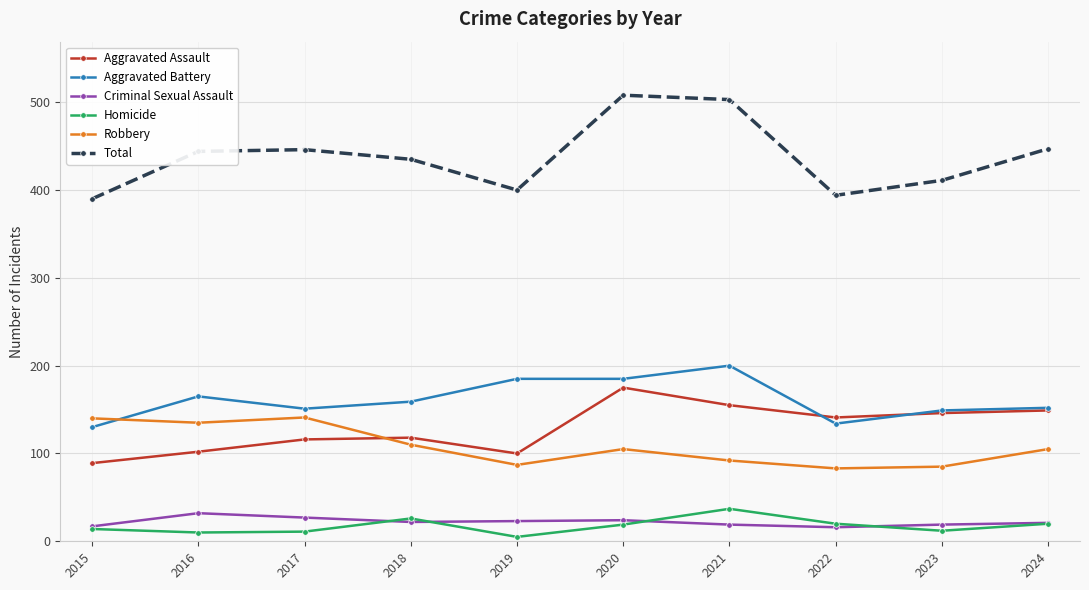

Count the number of data series in this chart.

6